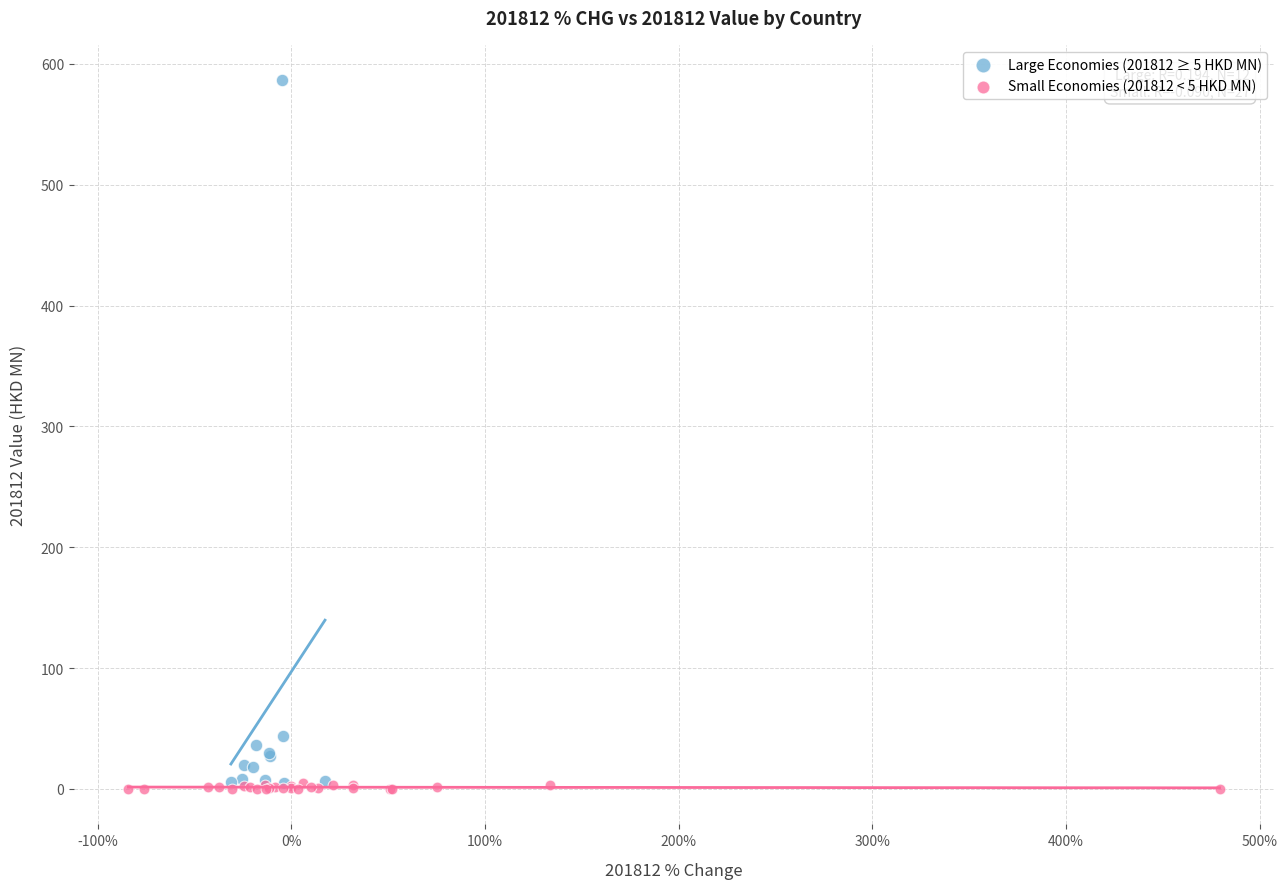

What are all the series names shown in the legend?

Large Economies (201812 ≥ 5 HKD MN), Small Economies (201812 < 5 HKD MN)